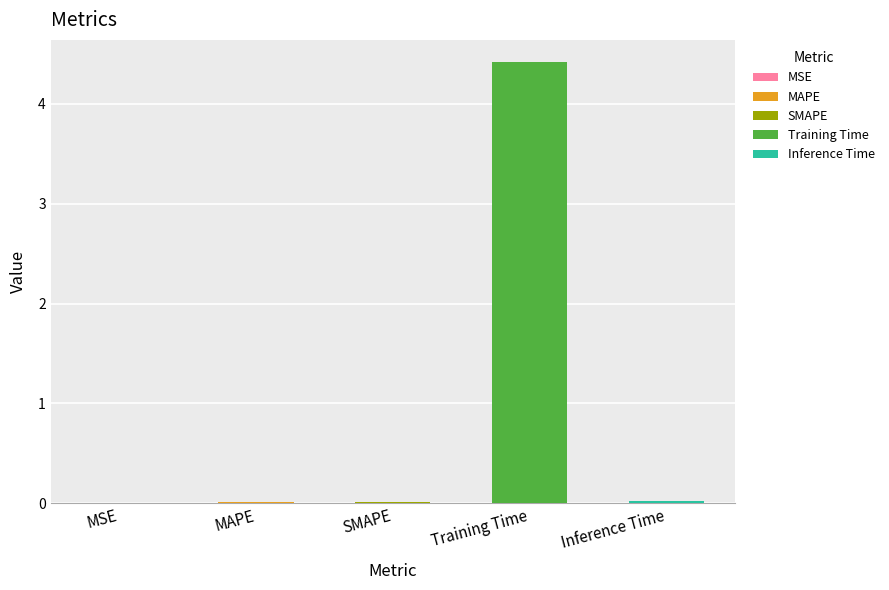

Reading left to right, extract all data points from this chart.

MSE=0.0	MAPE=0.0	SMAPE=0.0	Training Time=4.4	Inference Time=0.0